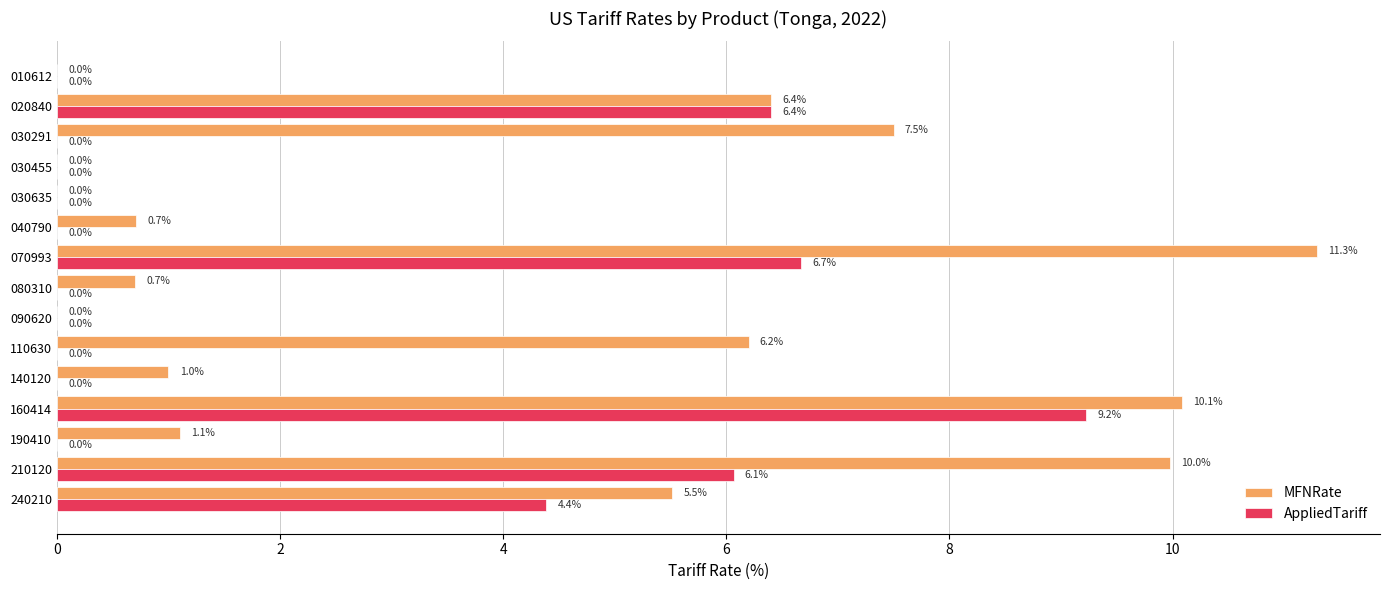

Which category has the highest value across all series?

070993